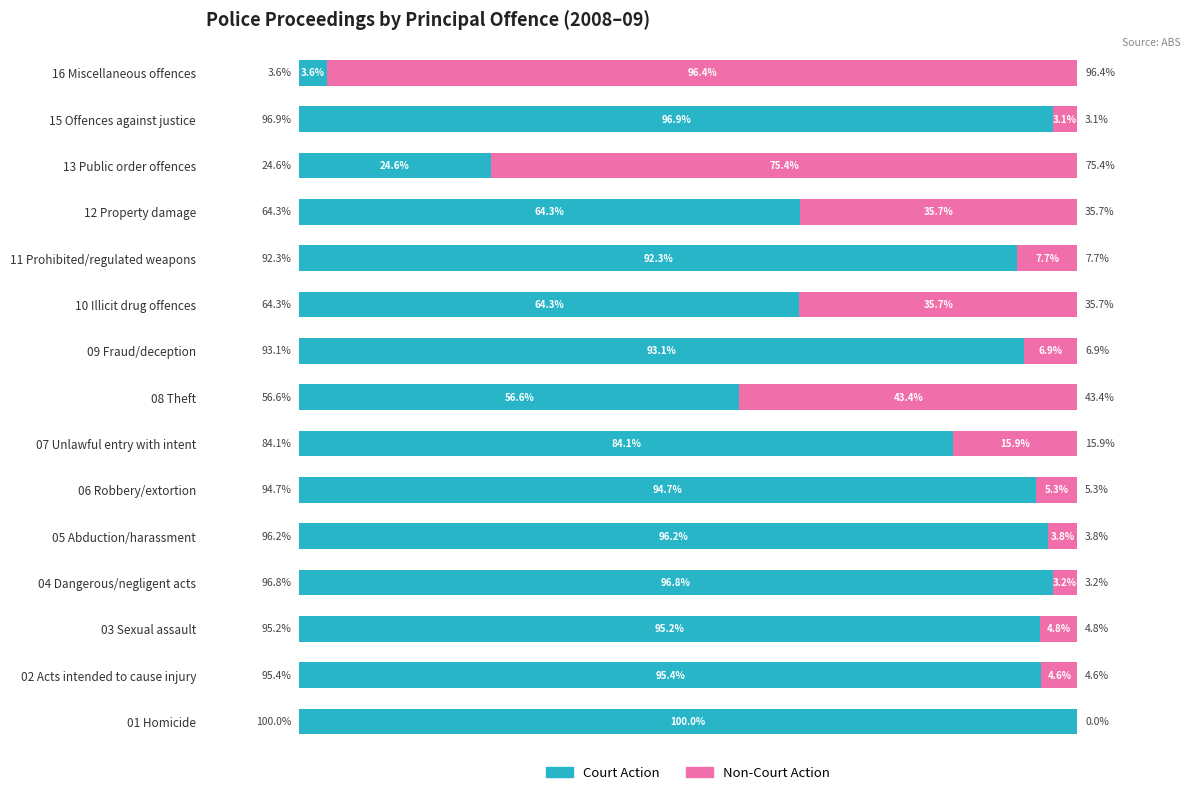

Which category has the highest value in the Court Action series?

01 Homicide